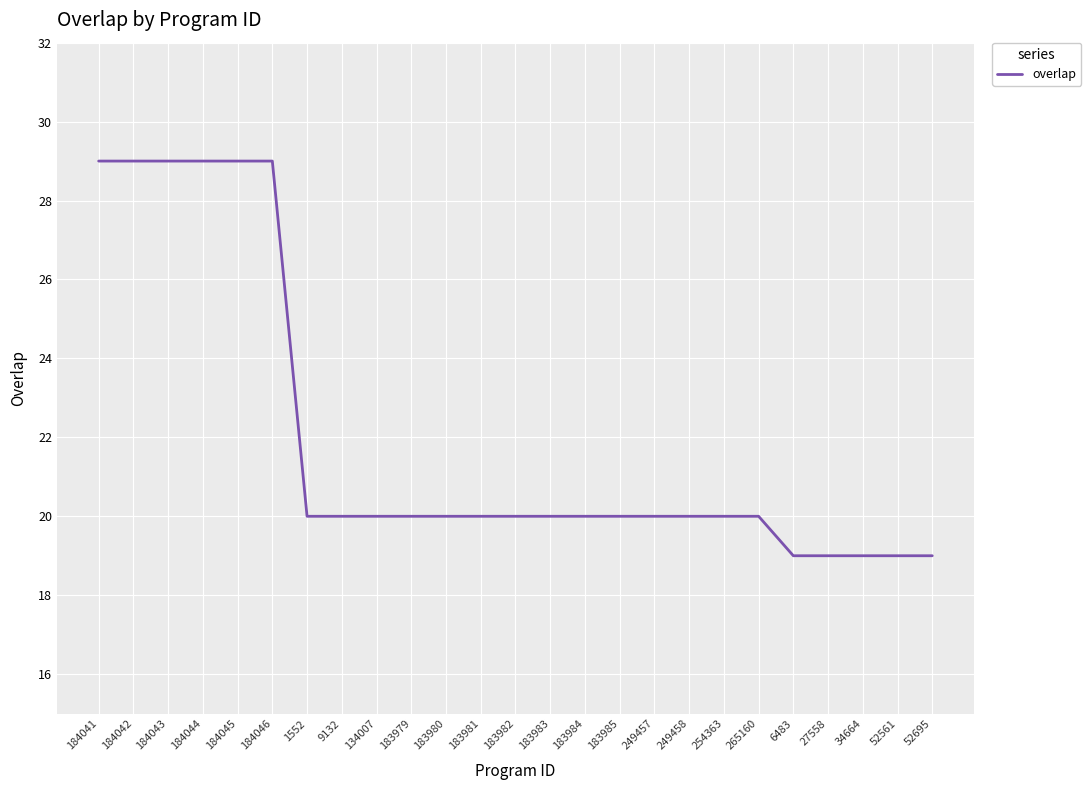

What is the difference between the second highest and second lowest values?

10